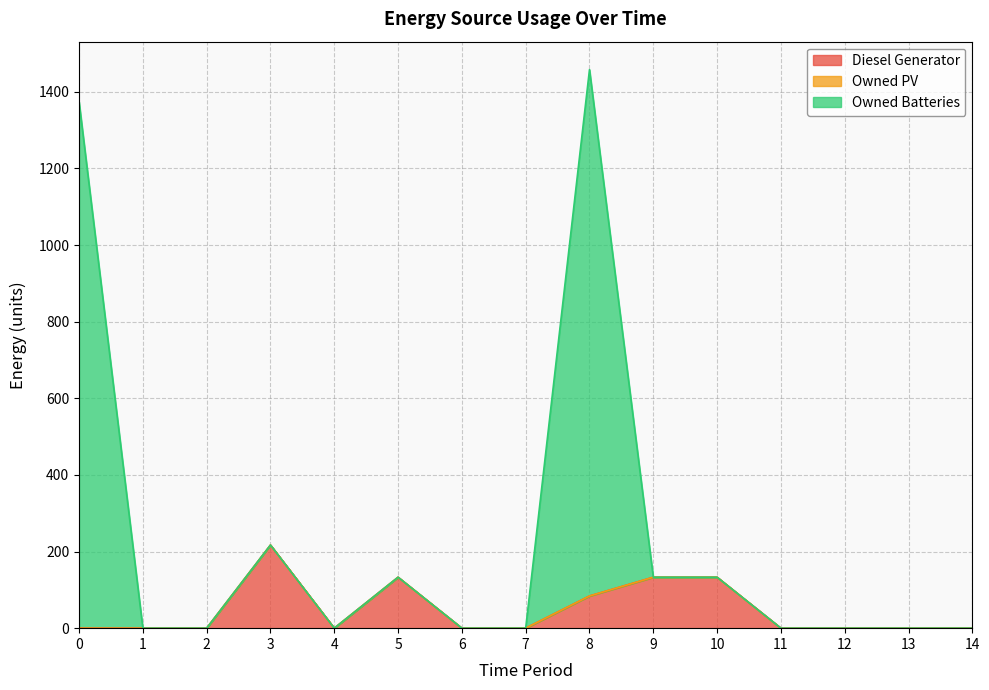

Which category has the highest value across all series?

8